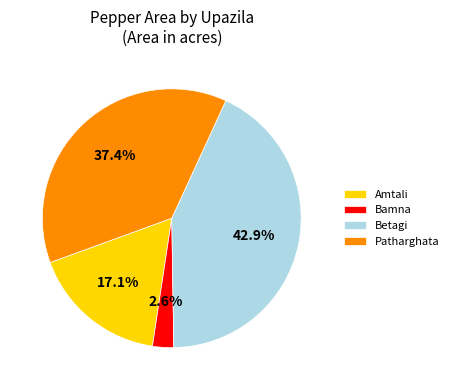

Which has a higher value, Patharghata or Bamna?

Patharghata